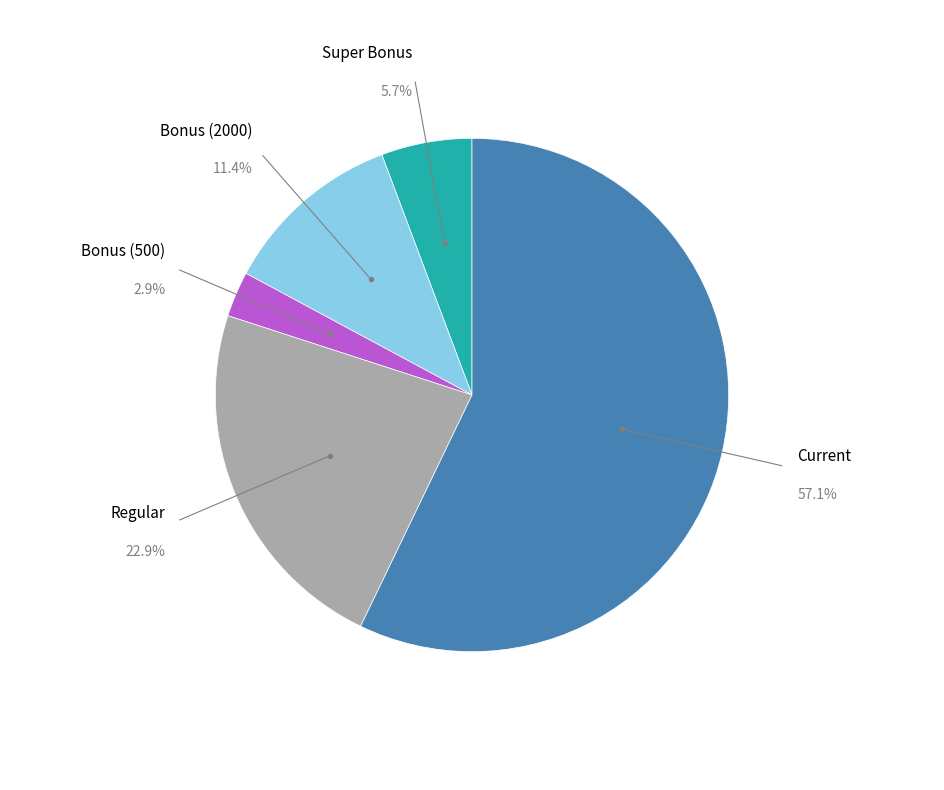

Does any single category account for the majority?

Yes